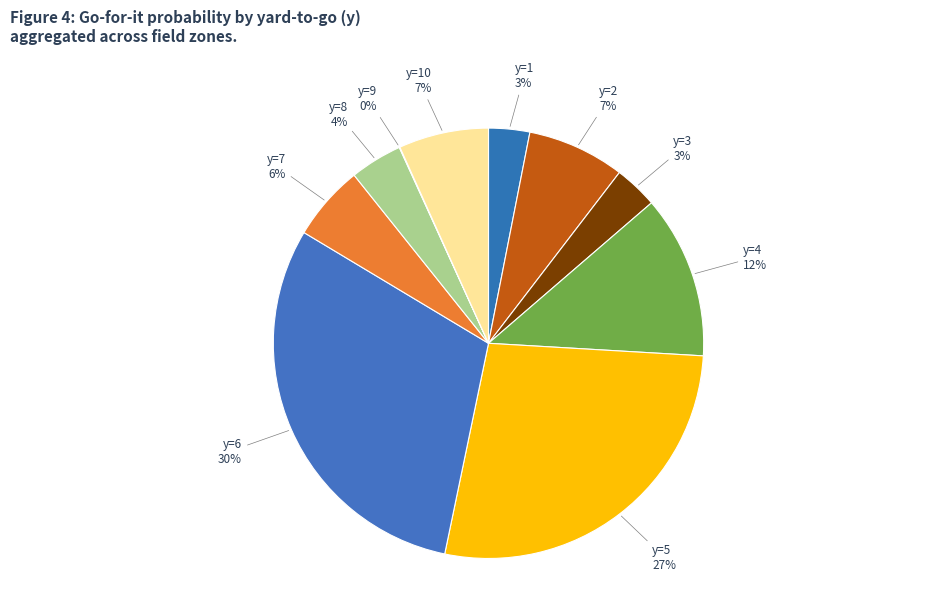

The y=4 slice represents 12% of the pie. True or false?

True